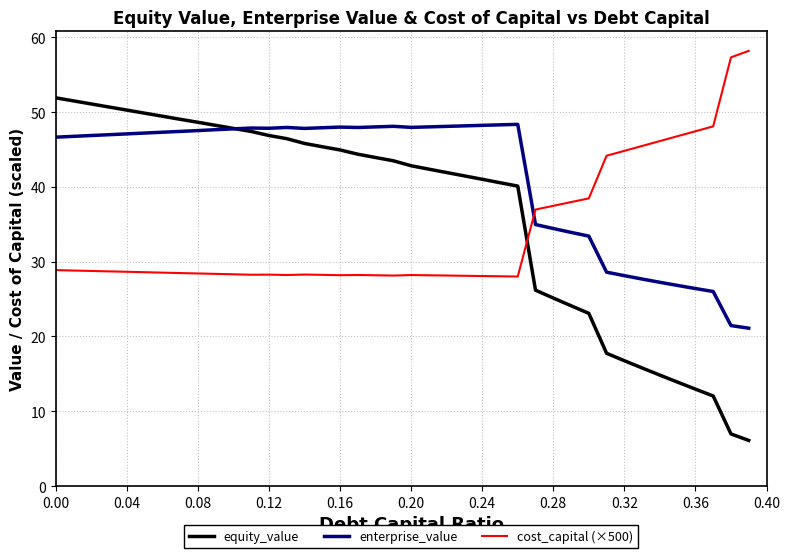

Rank the series by their average value, from lowest to highest.

cost_capital (×500), equity_value, enterprise_value